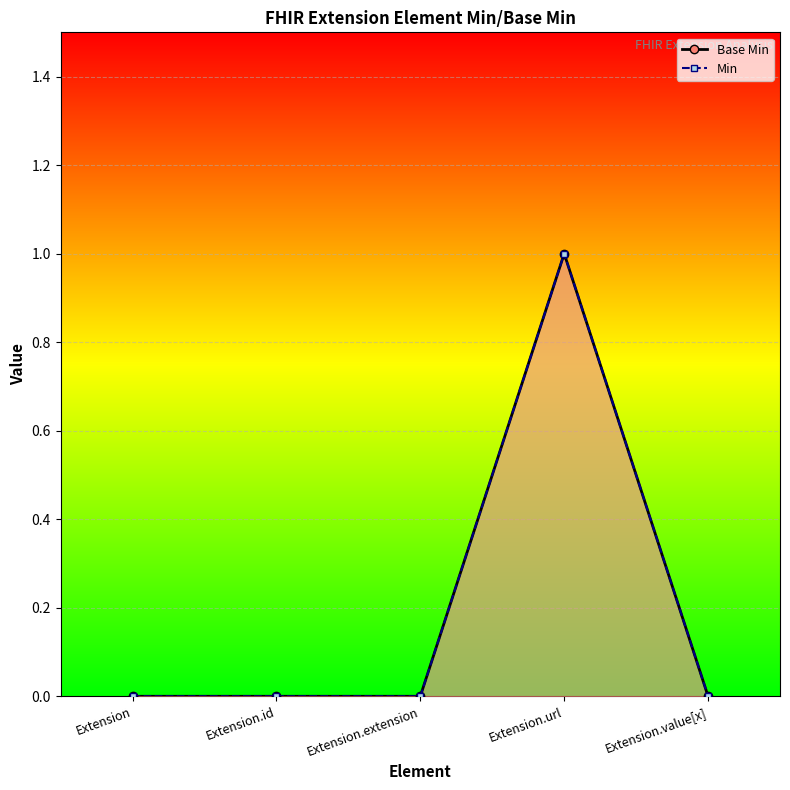

Reading left to right, list all the values displayed in this chart.

Base Min: 0	0	0	1	0
Min: 0	0	0	1	0